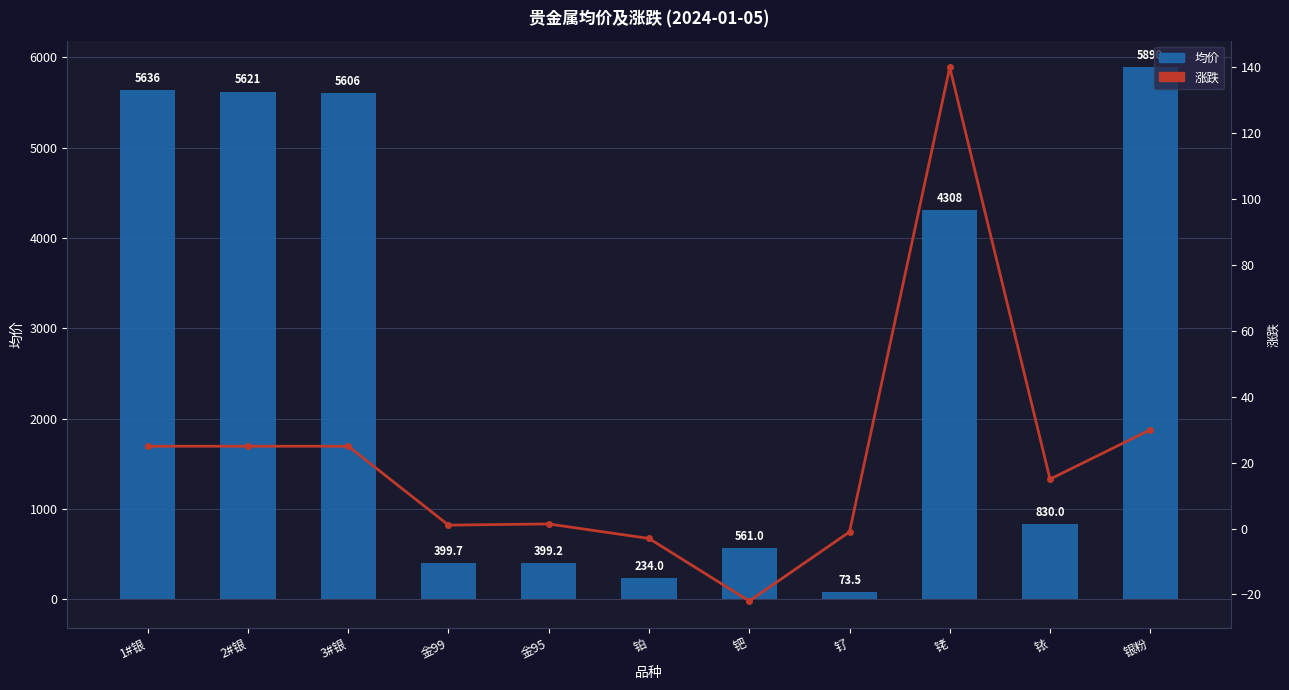

Reading right to left, what are all the values shown in this chart?

涨跌: 30.0	15.0	140.0	-1.0	-22.0	-3.0	1.4	1.1	25.0	25.0	25.0
均价: 5890.0	830.0	4308.5	73.5	561.0	234.0	399.2	399.7	5606.0	5621.0	5636.0